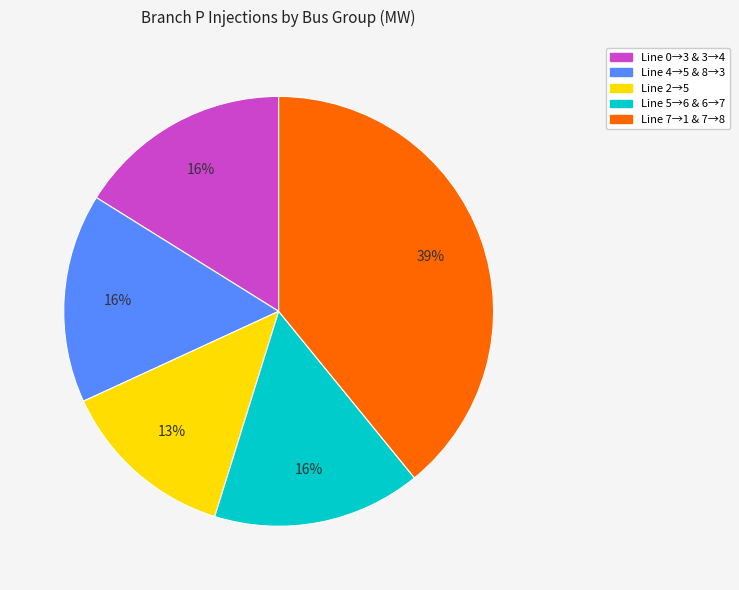

To the nearest percent, what portion does Line 2→5 represent?

13%